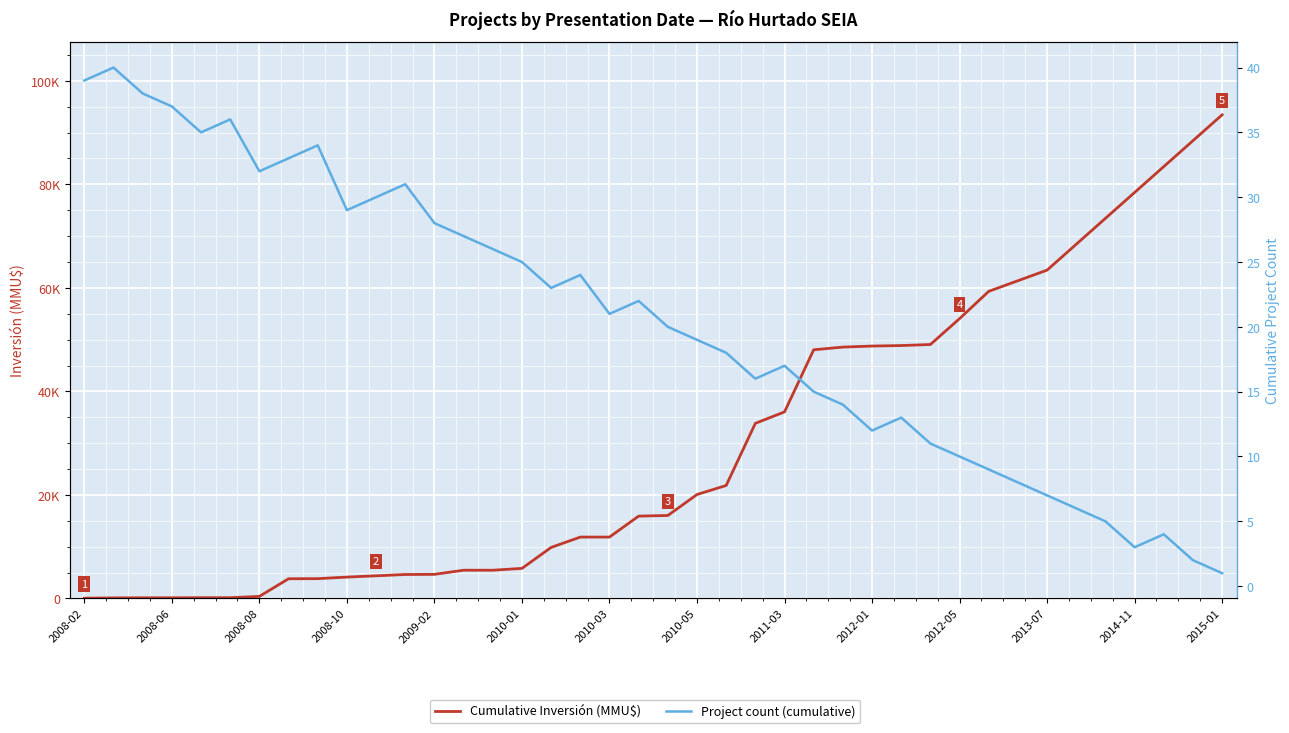

What is the highest value of the Cumulative Inversión (MMU$) series?

93428